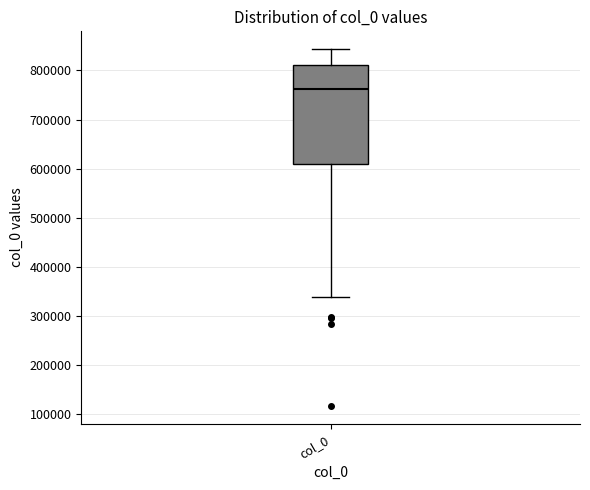

Where does the lower whisker of the box for col_0 end on the y-axis? The values are not printed on the chart, so give them approximately, as read against the axis.

340000